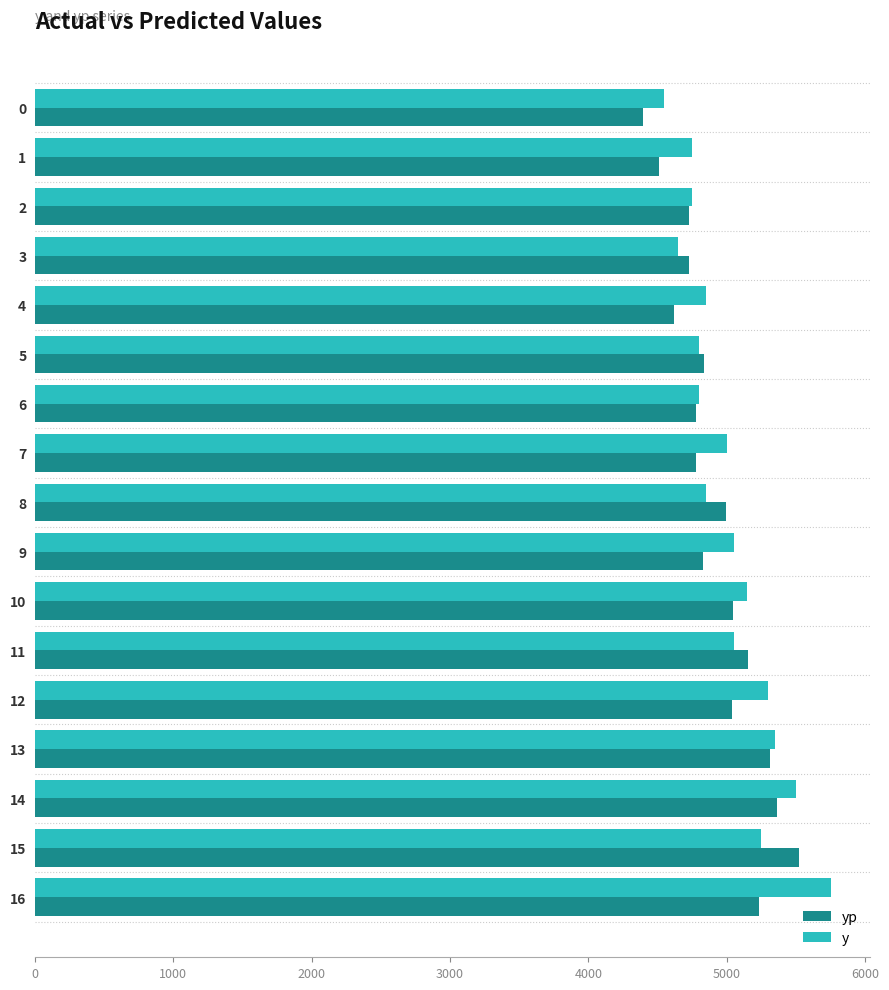

What is the highest value of the yp series?

5521.5